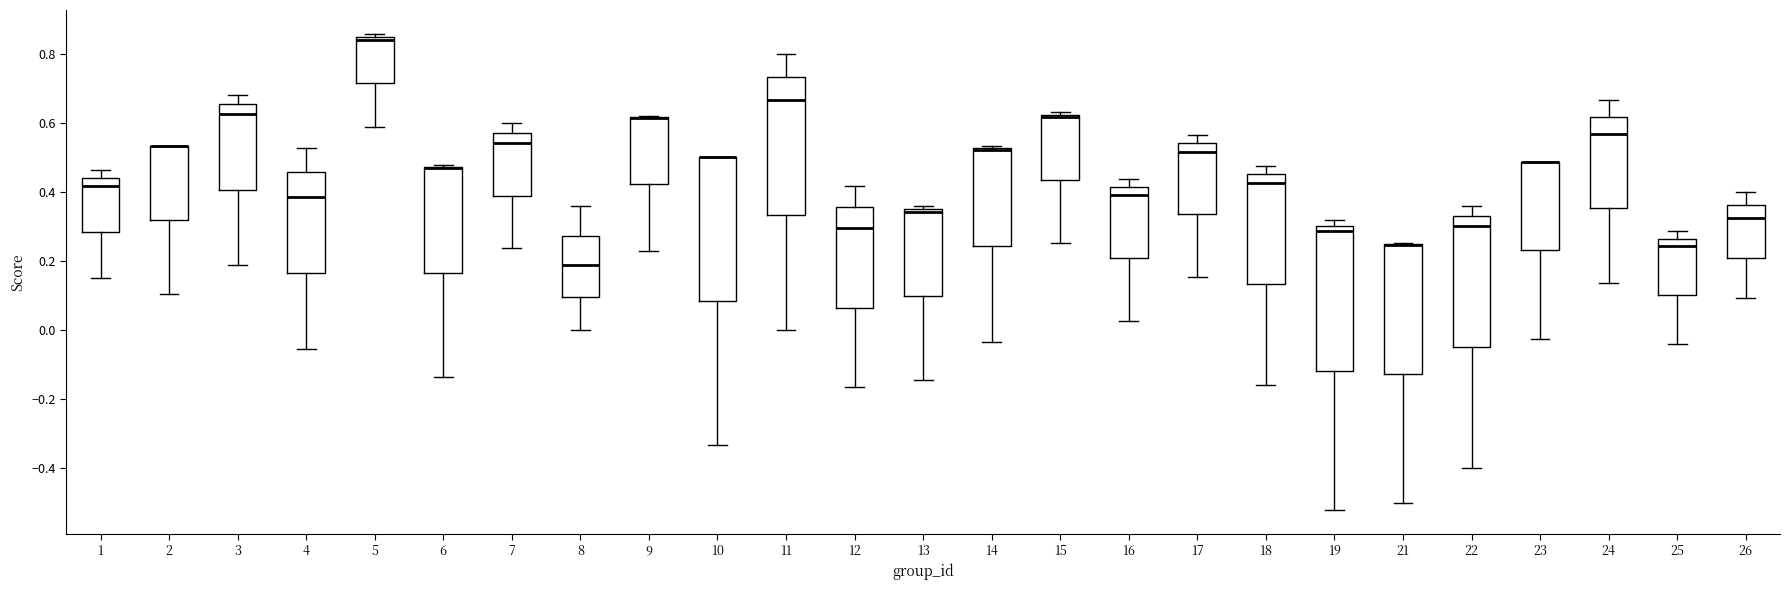

Reading left to right, transcribe this box plot: for each box, give where its median line is, the range the box spans, and where its two whiskers end, as read against the y-axis. The values are not printed on the chart, so give them approximately, as read against the axis.

1: median 0.42, box 0.28 to 0.44, whiskers 0.14 to 0.46
2: median 0.54 (drawn on the box's upper edge), box 0.32 to 0.54, whiskers 0.10 to 0.54
3: median 0.62, box 0.40 to 0.66, whiskers 0.18 to 0.68
4: median 0.38, box 0.16 to 0.46, whiskers -0.06 to 0.52
5: median 0.84 (just below the box's upper edge), box 0.72 to 0.84, whiskers 0.58 to 0.86
6: median 0.46 (drawn on the box's upper edge), box 0.16 to 0.48, whiskers -0.14 to 0.48
7: median 0.54, box 0.38 to 0.58, whiskers 0.24 to 0.60
8: median 0.18, box 0.10 to 0.28, whiskers 0.00 to 0.36
9: median 0.62 (drawn on the box's upper edge), box 0.42 to 0.62, whiskers 0.22 to 0.62
10: median 0.50 (drawn on the box's upper edge), box 0.08 to 0.50, whiskers -0.34 to 0.50
11: median 0.66, box 0.34 to 0.74, whiskers 0.00 to 0.80
12: median 0.30, box 0.06 to 0.36, whiskers -0.16 to 0.42
13: median 0.34 (just below the box's upper edge), box 0.10 to 0.34, whiskers -0.14 to 0.36
14: median 0.52 (drawn on the box's upper edge), box 0.24 to 0.52, whiskers -0.04 to 0.54
15: median 0.62 (just below the box's upper edge), box 0.44 to 0.62, whiskers 0.26 to 0.62 (just above the box's upper edge)
16: median 0.38, box 0.20 to 0.42, whiskers 0.02 to 0.44
17: median 0.52, box 0.34 to 0.54, whiskers 0.16 to 0.56
18: median 0.42, box 0.14 to 0.46, whiskers -0.16 to 0.48
19: median 0.28, box -0.12 to 0.30, whiskers -0.52 to 0.32
21: median 0.24 (drawn on the box's upper edge), box -0.12 to 0.24, whiskers -0.50 to 0.26
22: median 0.30, box -0.04 to 0.32, whiskers -0.40 to 0.36
23: median 0.48 (drawn on the box's upper edge), box 0.22 to 0.48, whiskers -0.02 to 0.48
24: median 0.56, box 0.36 to 0.62, whiskers 0.14 to 0.66
25: median 0.24, box 0.10 to 0.26, whiskers -0.04 to 0.28
26: median 0.32, box 0.20 to 0.36, whiskers 0.10 to 0.40